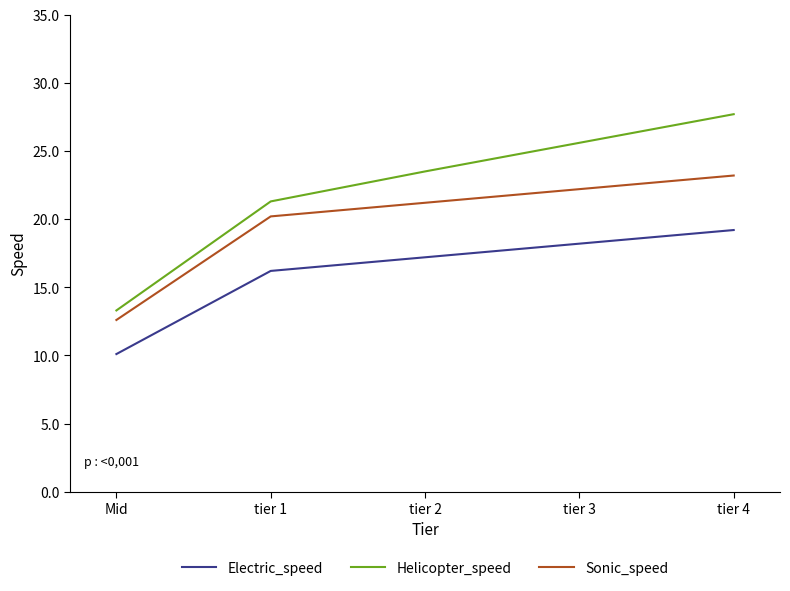

Reading right to left, extract all data points from this chart.

Electric_speed: 19.2	18.2	17.2	16.2	10.1
Helicopter_speed: 27.7	25.6	23.5	21.3	13.3
Sonic_speed: 23.2	22.2	21.2	20.2	12.6